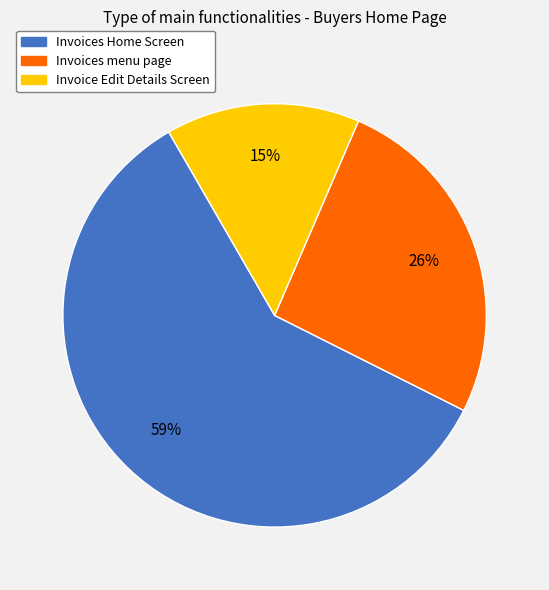

To the nearest percent, what is the combined percentage of Invoice Edit Details Screen and Invoices menu page?

41%